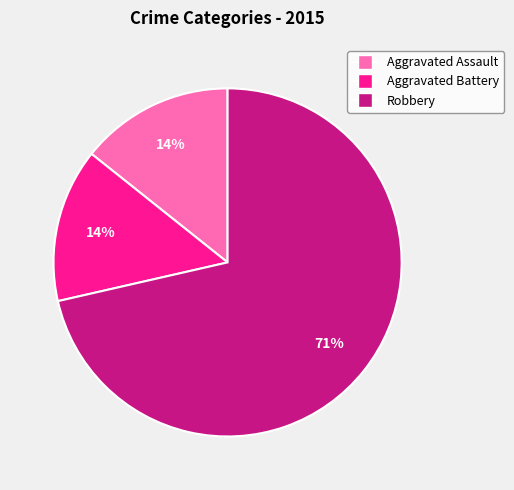

To the nearest percent, what is the average slice percentage?

33%